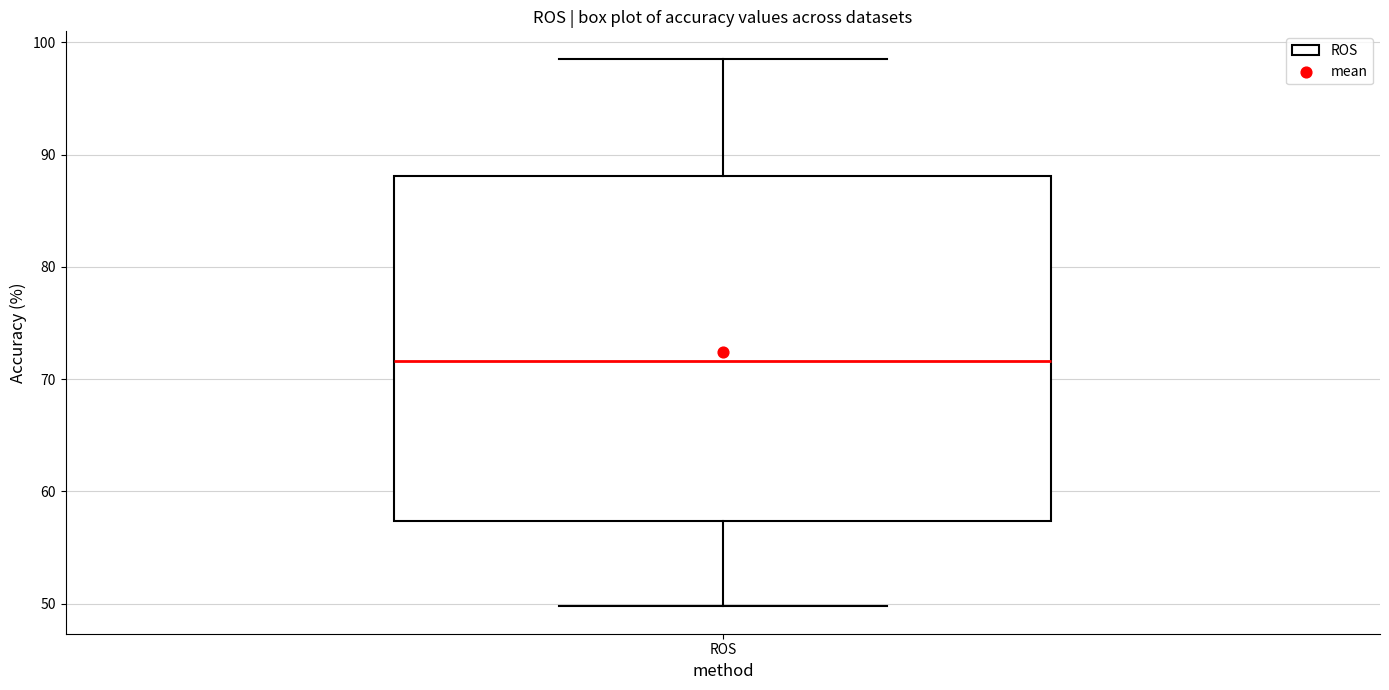

Read this box plot against the y-axis: the position of the median line, the range covered by the box, and the ends of both whiskers. The values are not printed on the chart, so give them approximately, as read against the axis.

median 72, box 57 to 88, whiskers 50 to 99